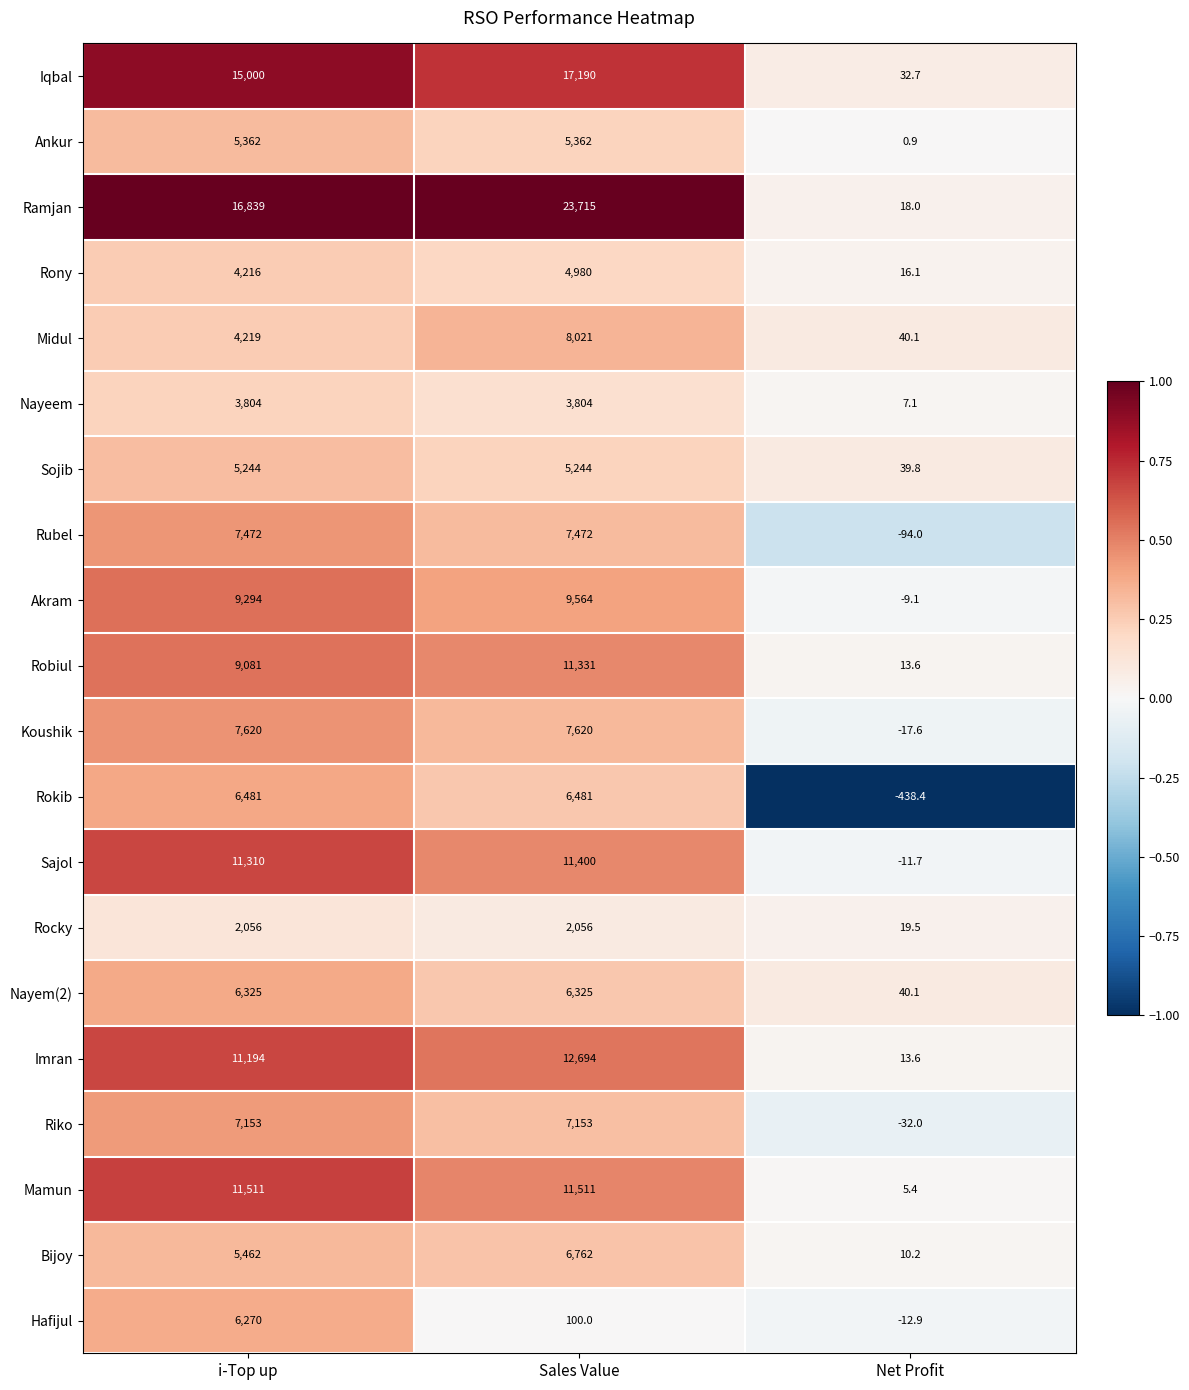

Where is Bijoy nearest to the value 3386?

i-Top up